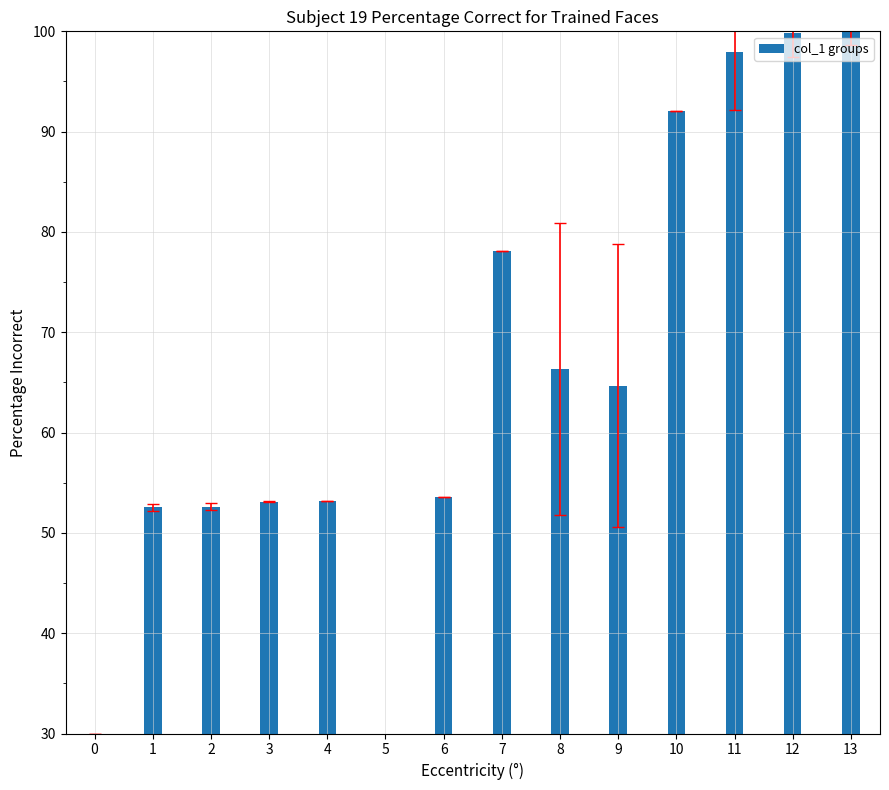

How many data points are above 64?

7